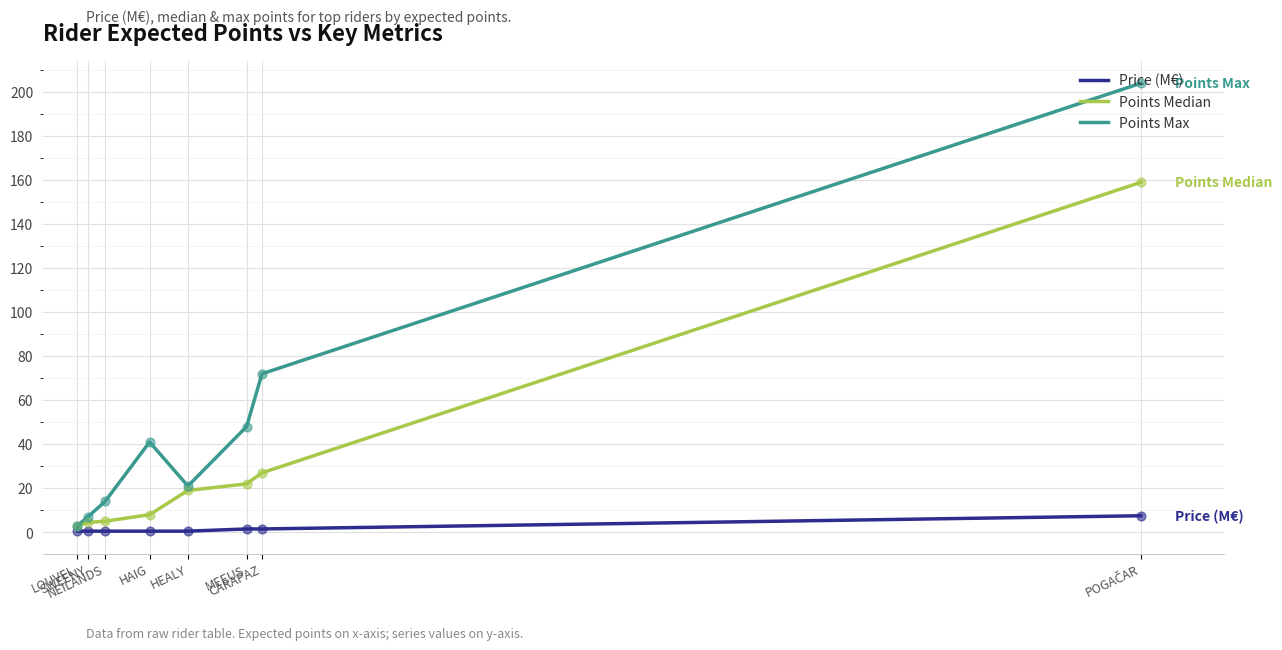

Which series has the largest total across all categories?

Points Max